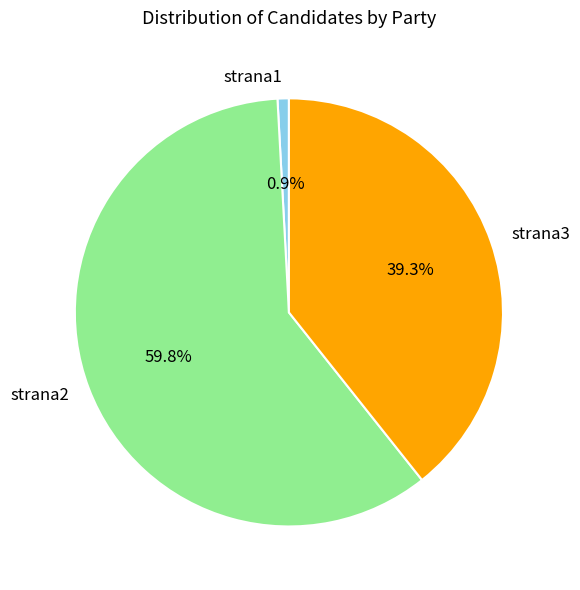

Which category has the biggest portion of the pie?

strana2